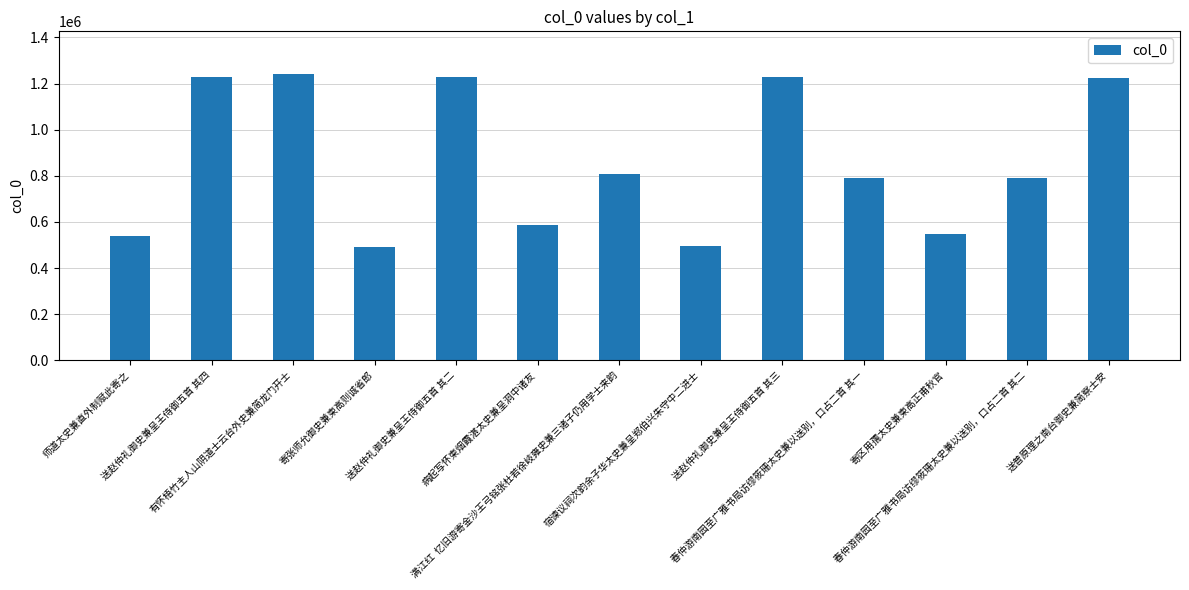

What is the change in value from 有怀梧竹主人山阴道士云台外史兼简龙门开士 to 春仲游南园至广雅书局访缪筱珊太史兼以送别，口占二首 其二?

-449316